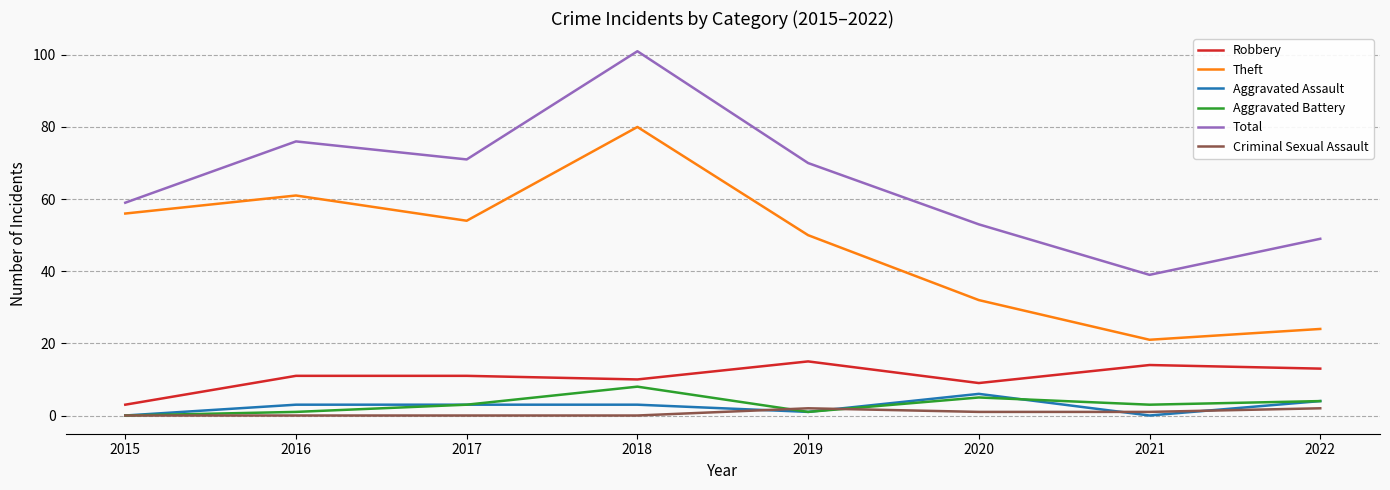

True or false: Criminal Sexual Assault and Total intersect in this chart.

False